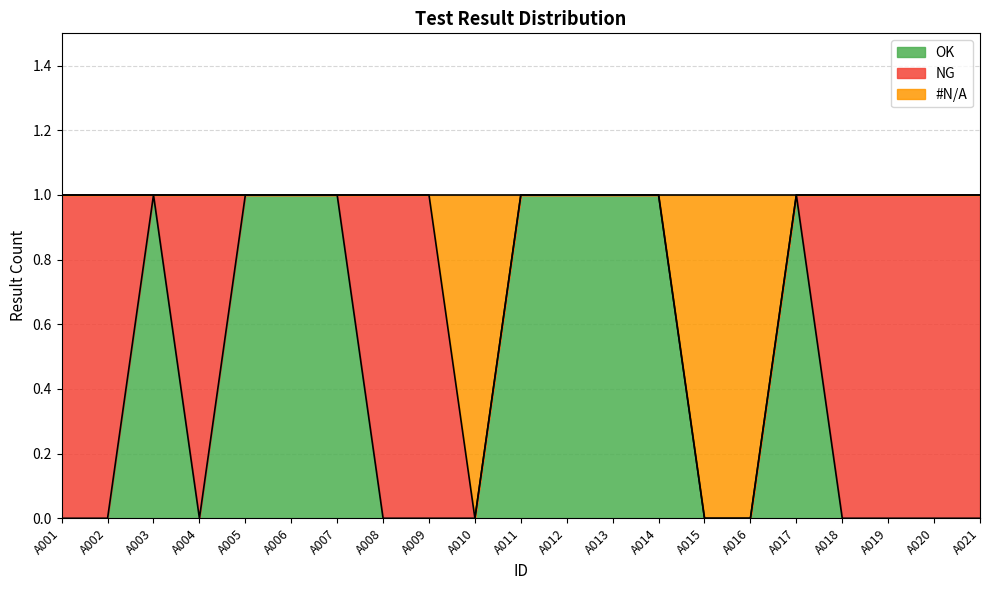

True or false: OK and NA cross at least once.

False